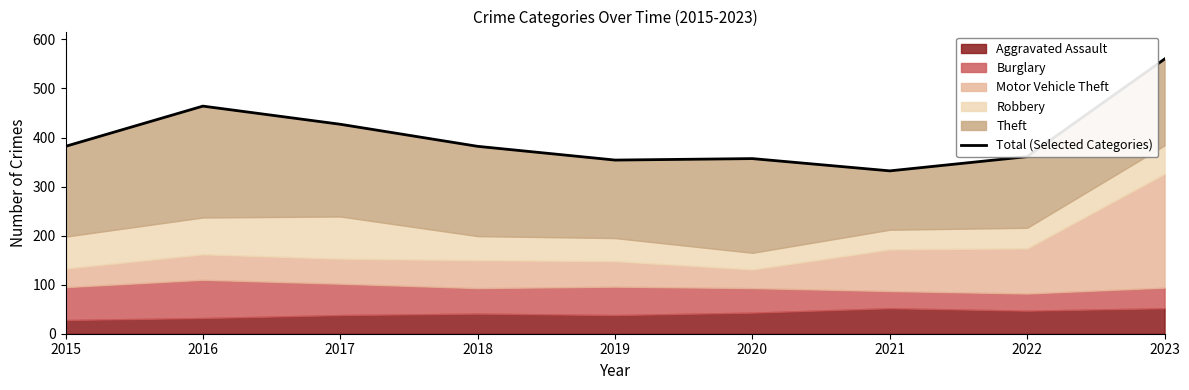

How many lines are shown in the chart?

1